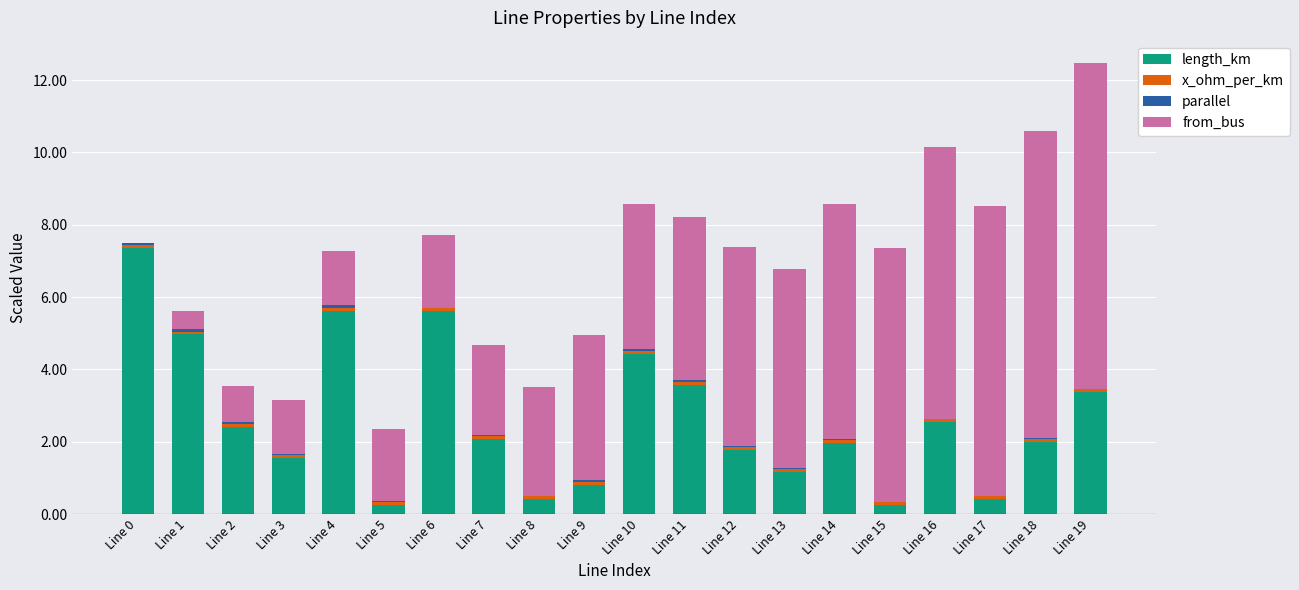

Count the number of categories in the chart.

20